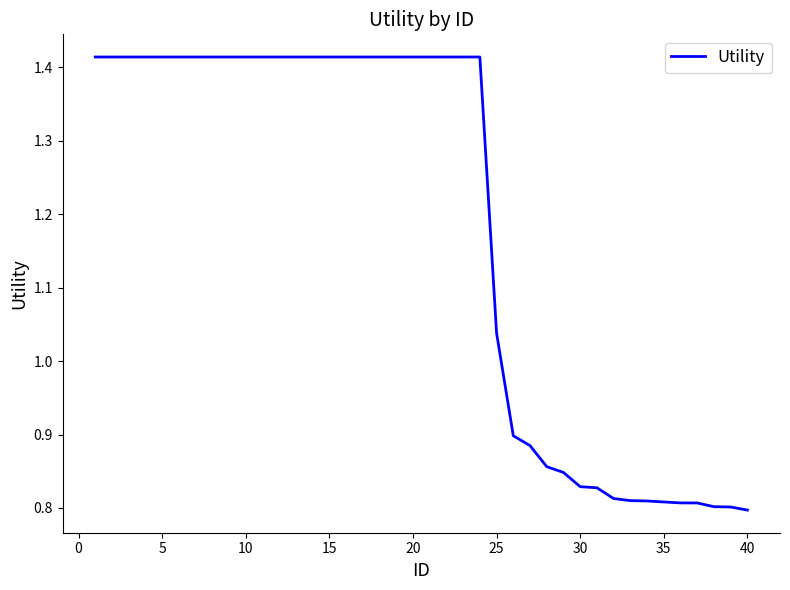

What is the difference between the maximum and minimum values?

0.6